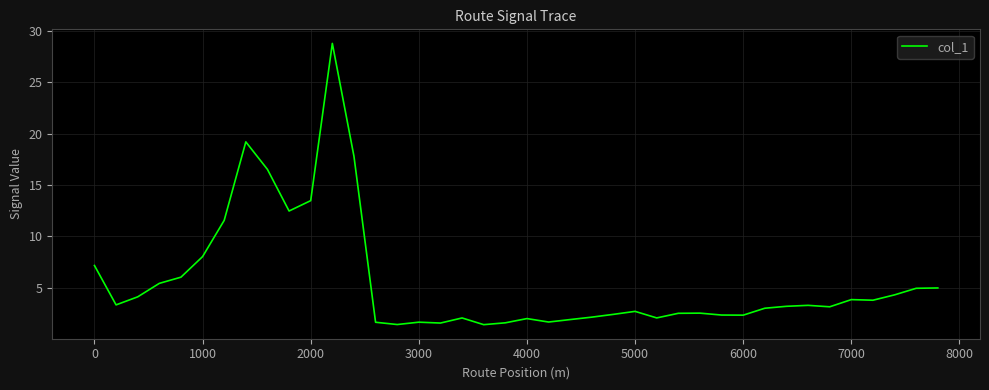

What is the difference between the maximum and minimum values?

27.4